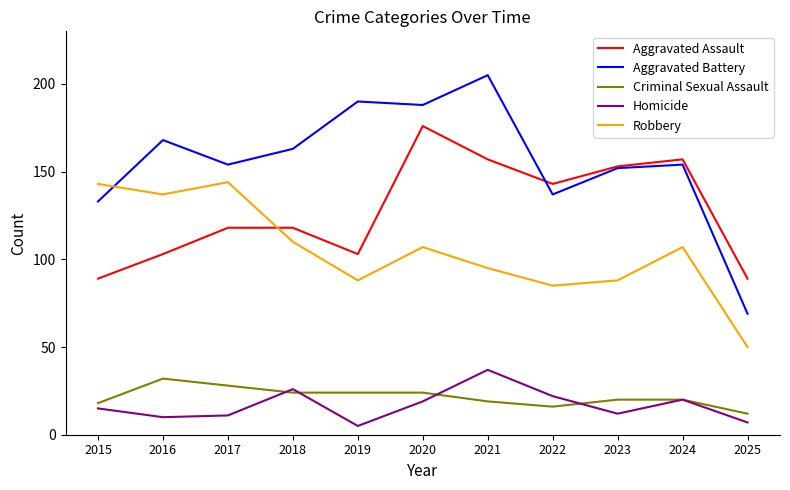

Which series changed the most between 2020 and 2025?

Aggravated Battery